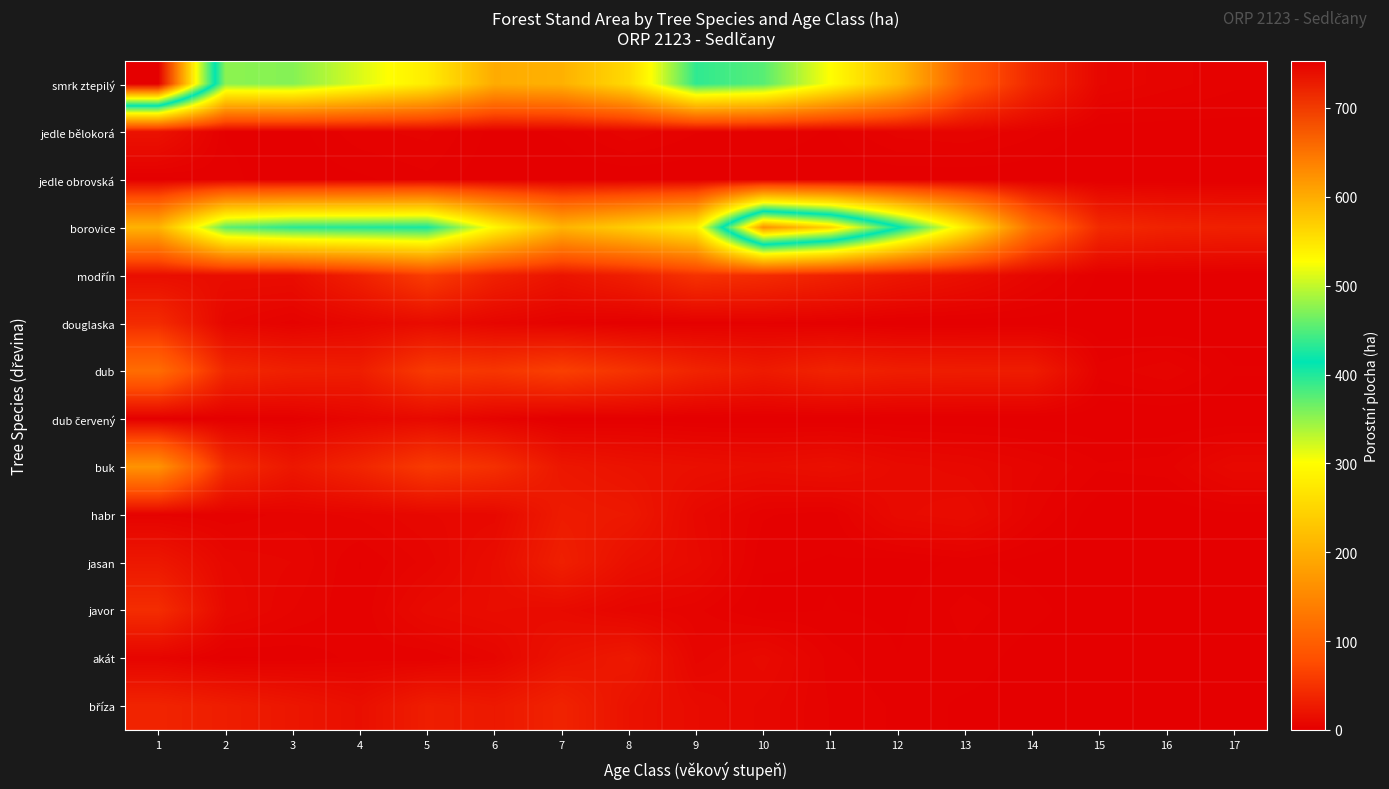

Rank the series at 3 from highest to lowest value.

borovice, smrk ztepilý, dub, buk, bříza, modřín, jasan, javor, habr, douglaska, dub červený, akát, jedle bělokorá, jedle obrovská